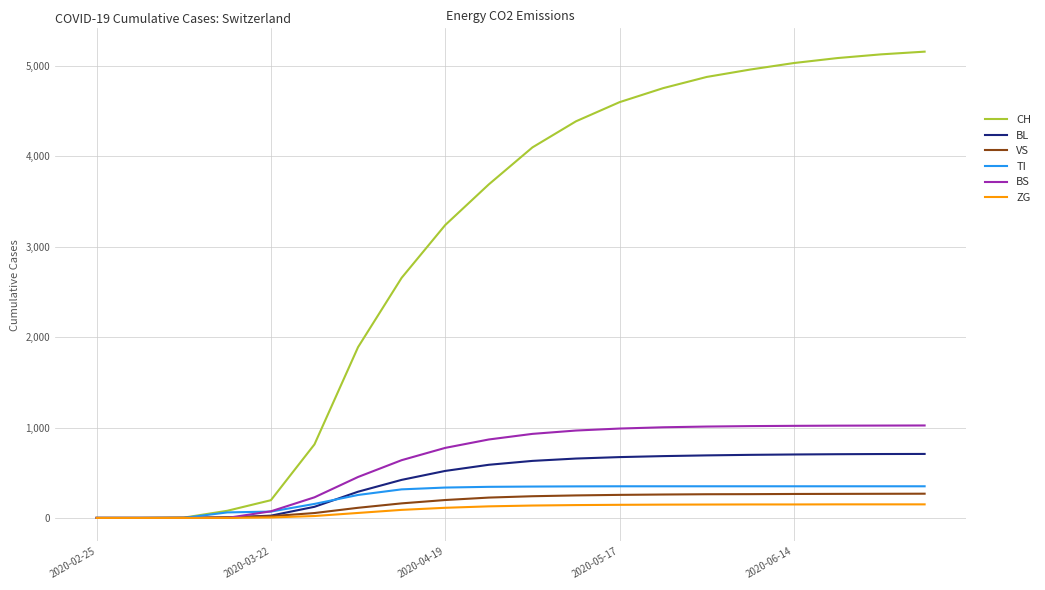

Which series has the widest spread of values?

CH